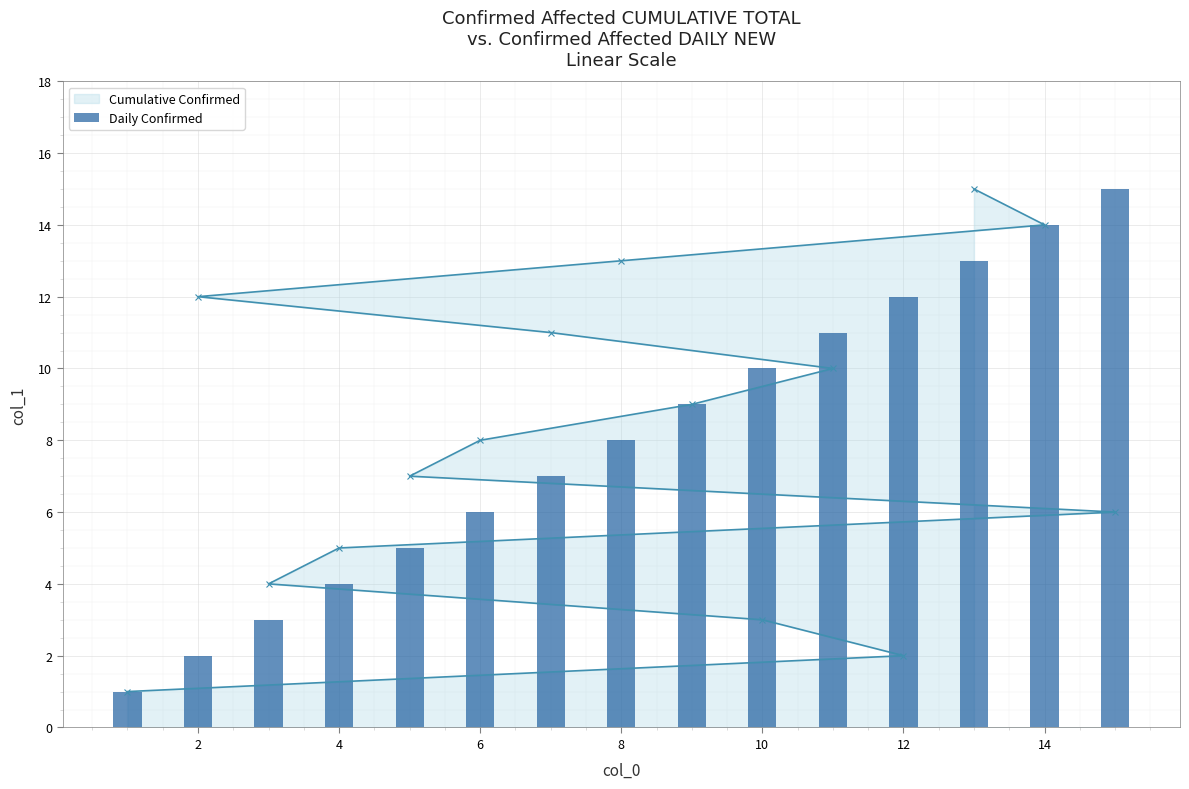

True or false: Cumulative Confirmed has a value of 16 at 2.

False